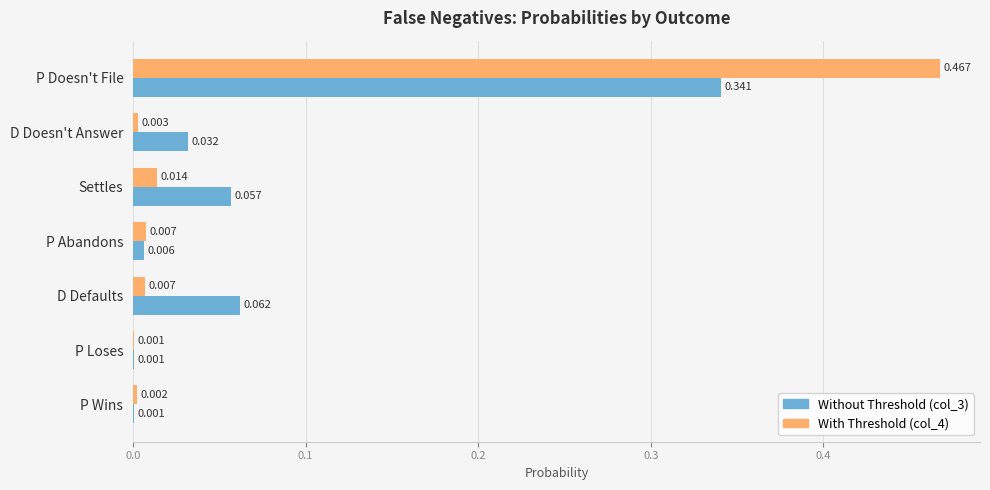

Is the value of Without Threshold (col_3) at Settles greater than the value of With Threshold (col_4) at D Doesn't Answer?

Yes